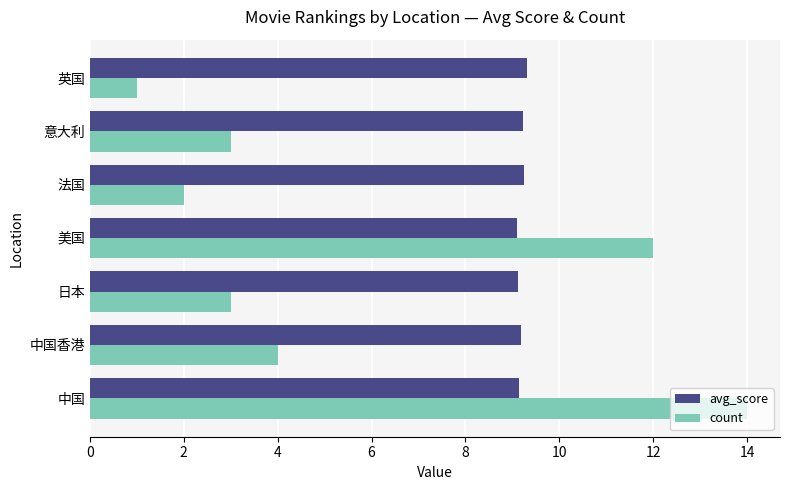

What is the greatest value displayed?

14.0